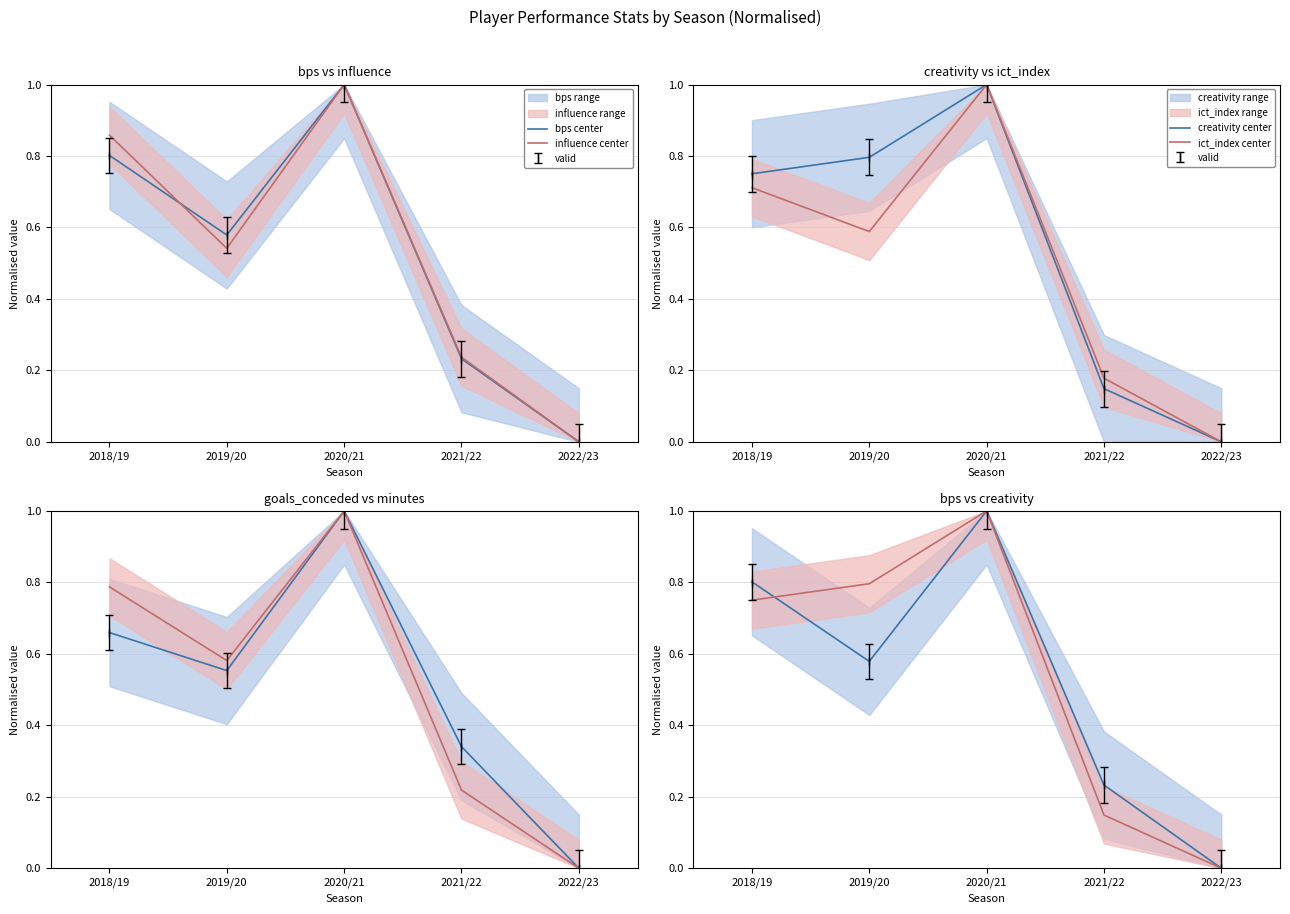

In influence center, how many points are lower than both neighbors (excluding endpoints)?

1